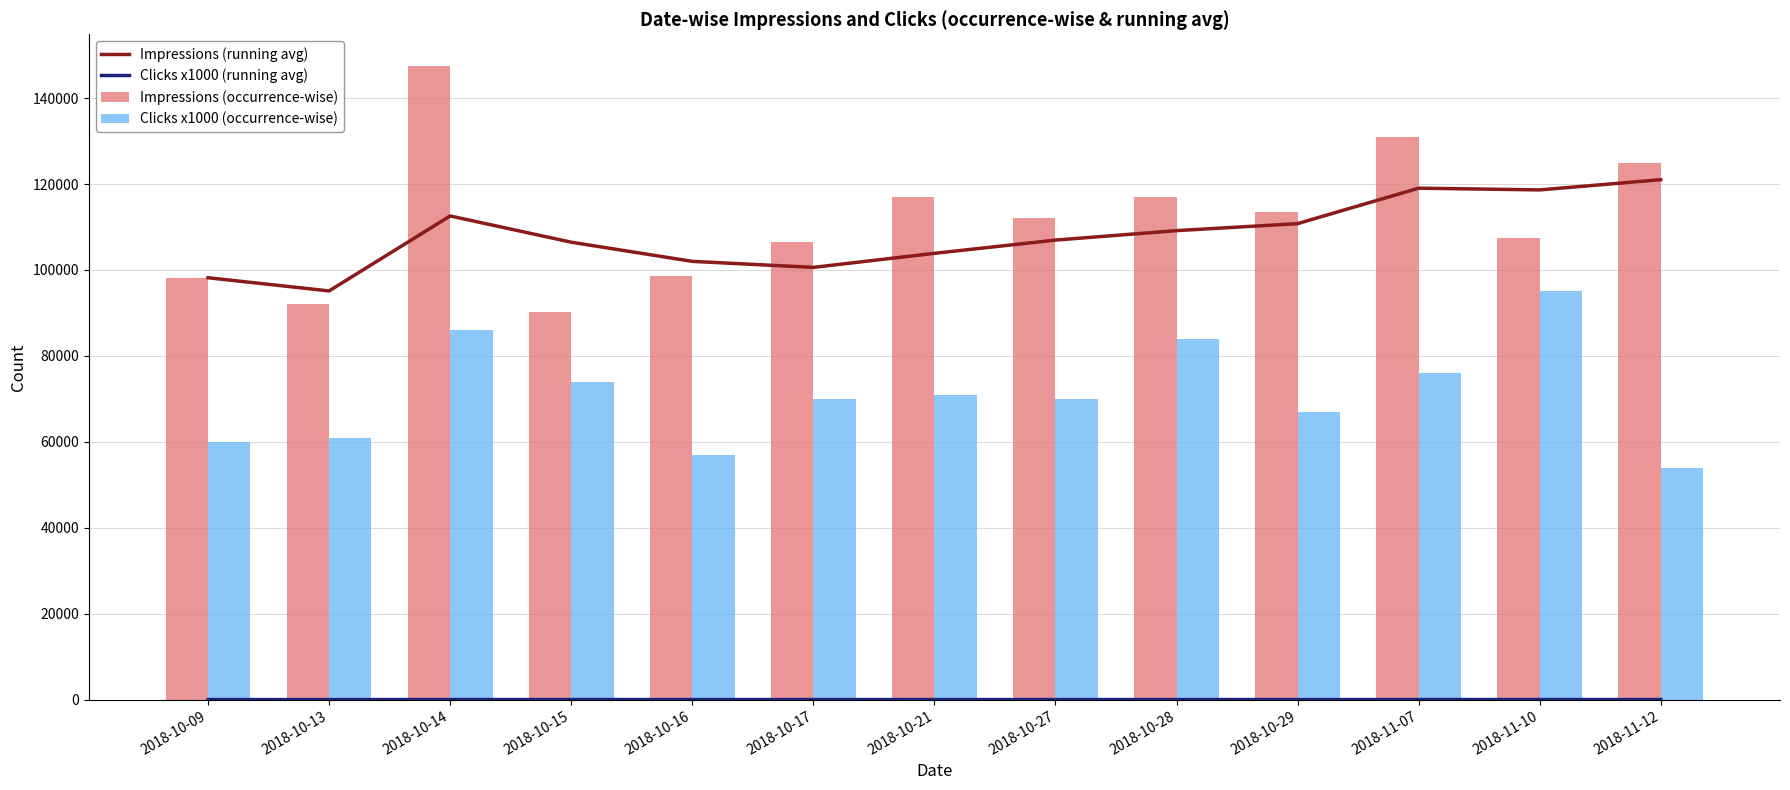

At which category is the sum across all series the highest?

2018-10-14